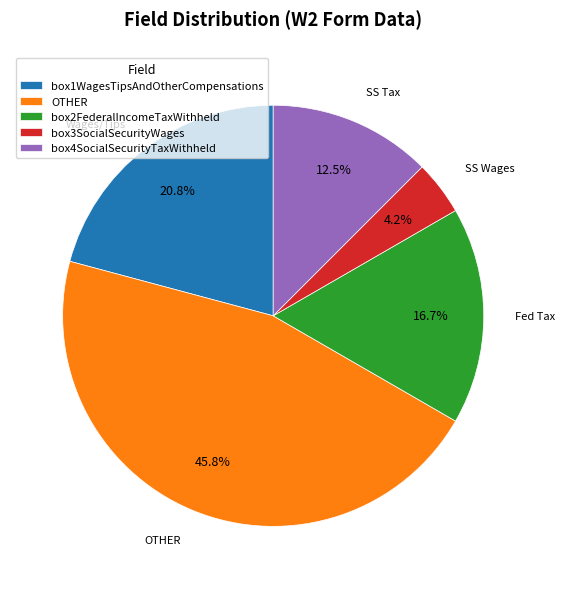

To the nearest percent, what is the difference between the largest and smallest slice percentages?

42%